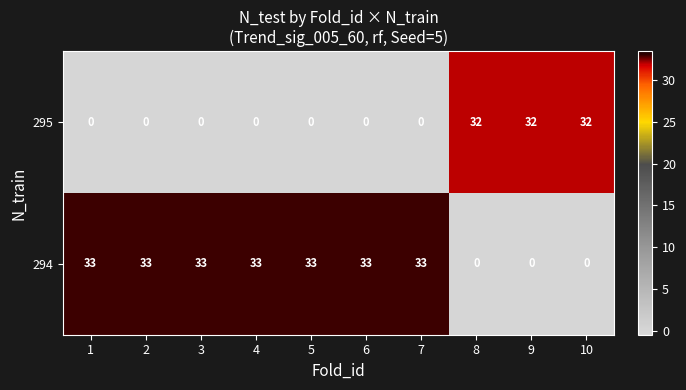

True or false: 295 has a value of 21 at 5.

False